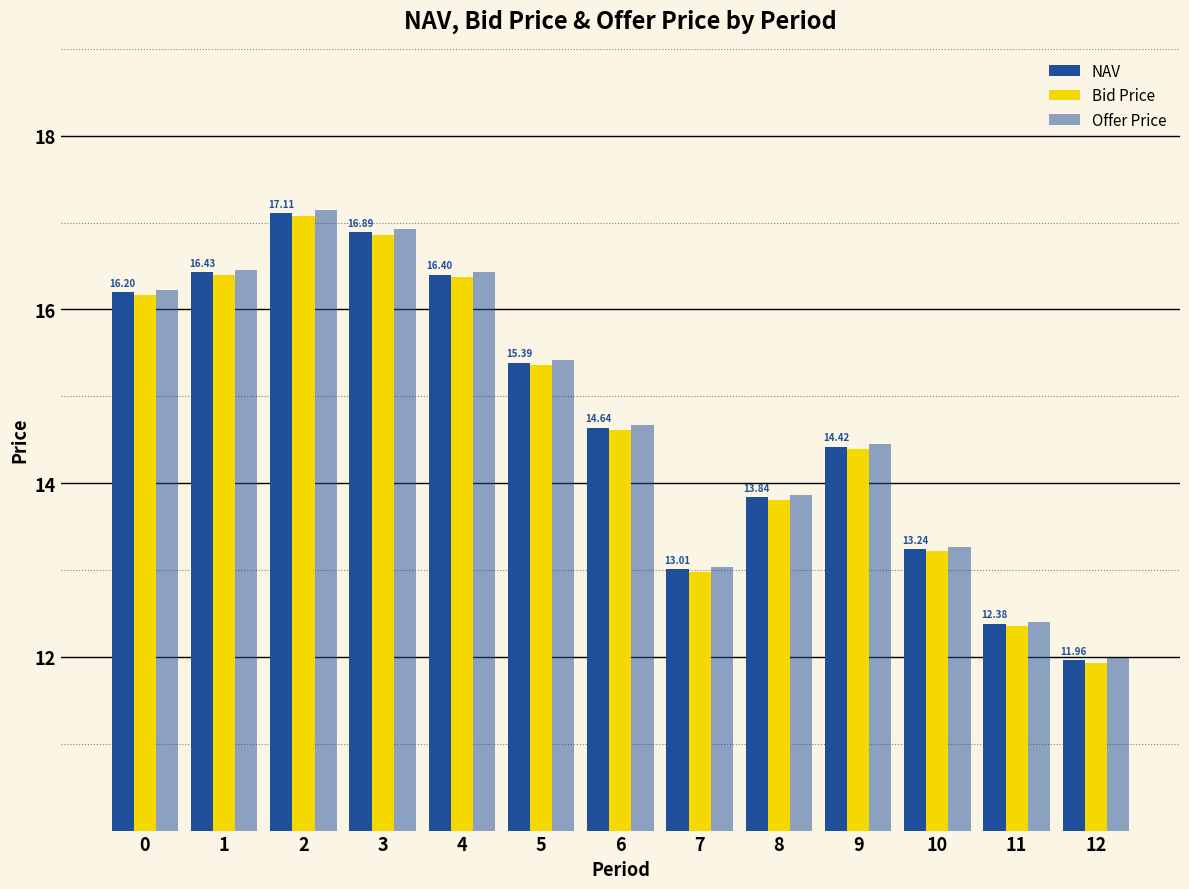

Which has a higher value, 5 or 12?

5